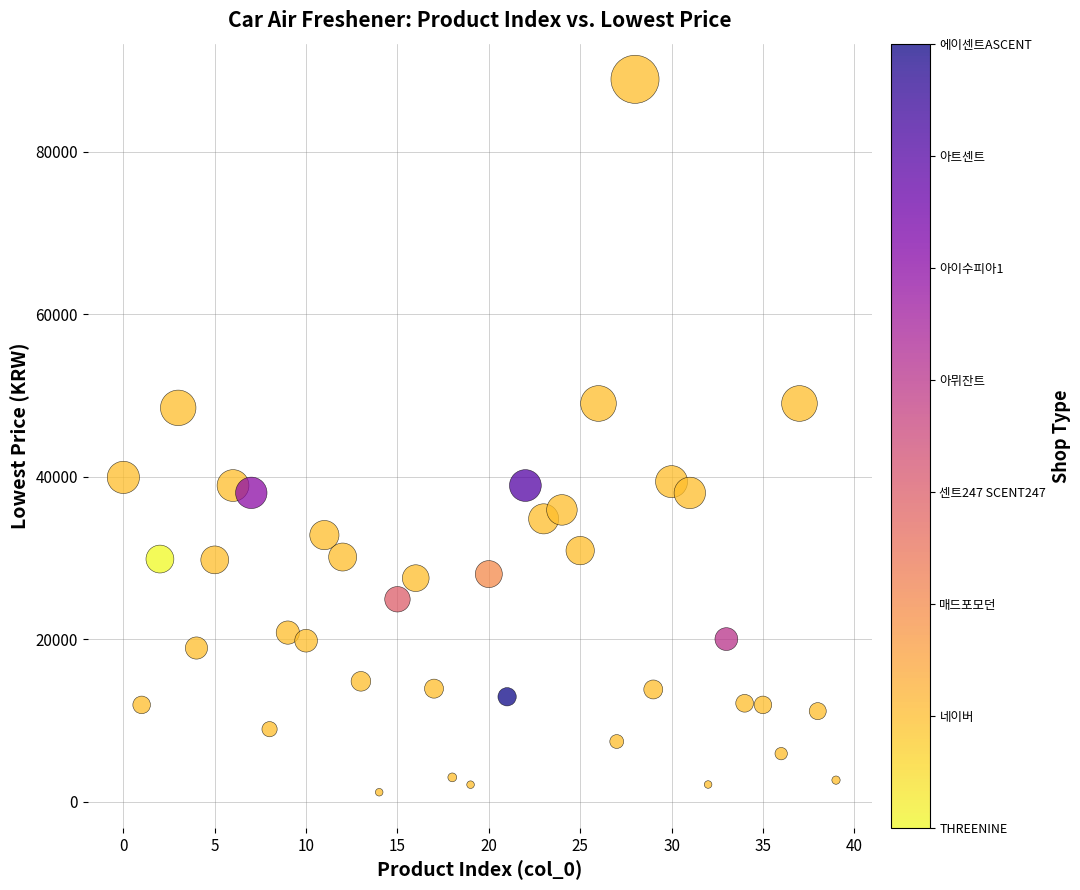

What is the range of Y values (max minus min)?

87750